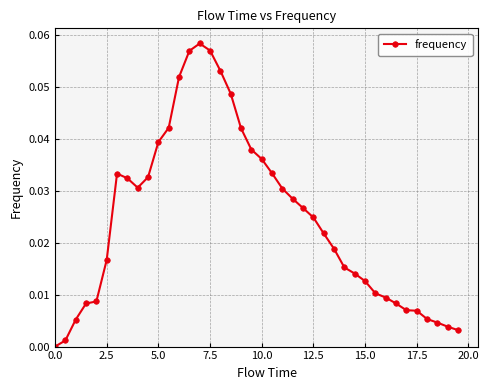

True or false: the data has more than 0 interior local peaks.

True